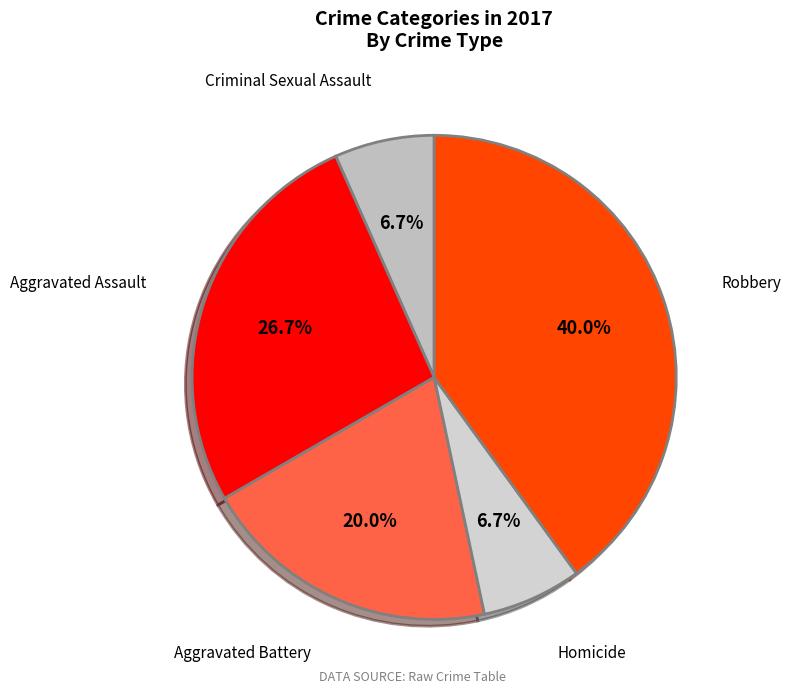

What percentage is the Homicide slice, to the nearest percent?

7%